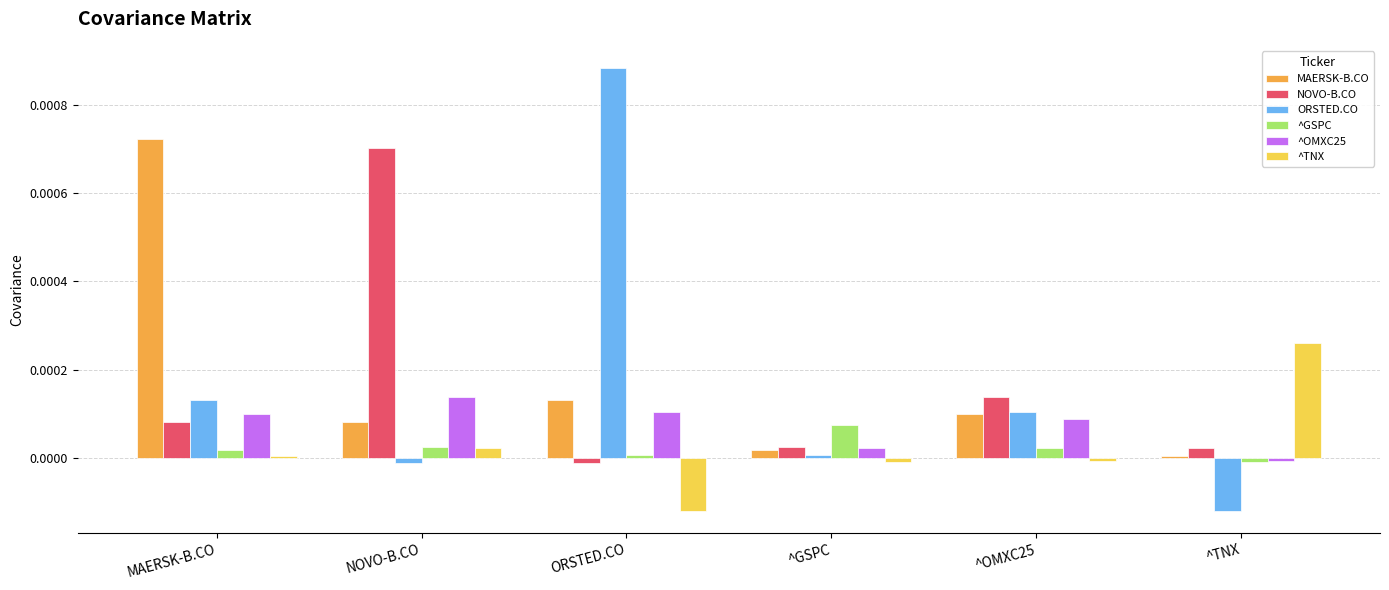

The value of ^GSPC at NOVO-B.CO is 0.0. True or false?

True